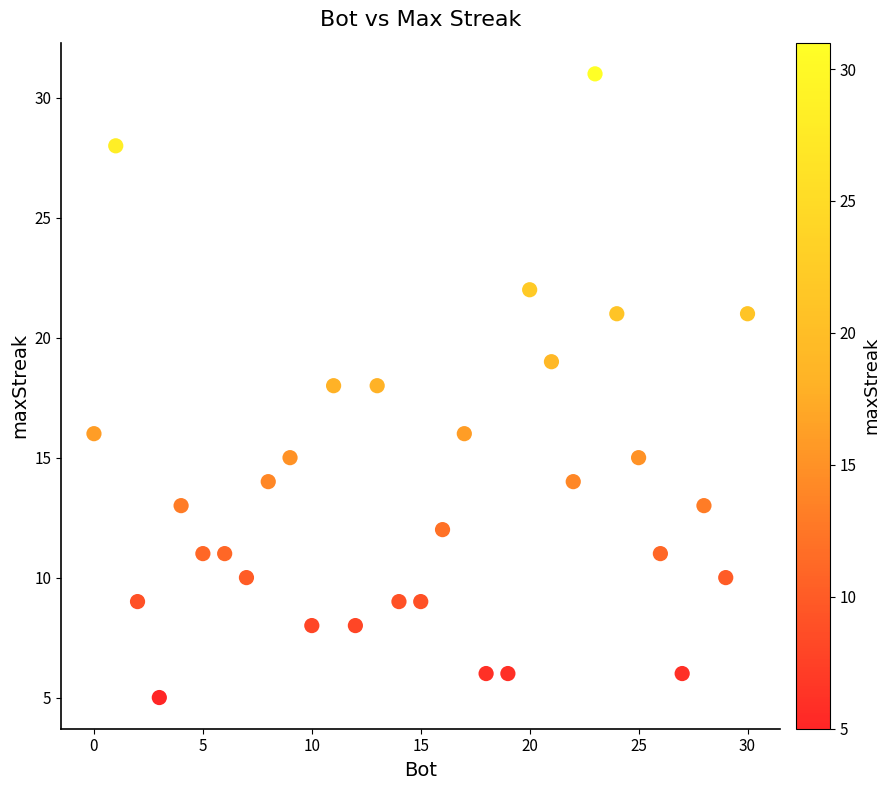

What is the range of X values (max minus min)?

30